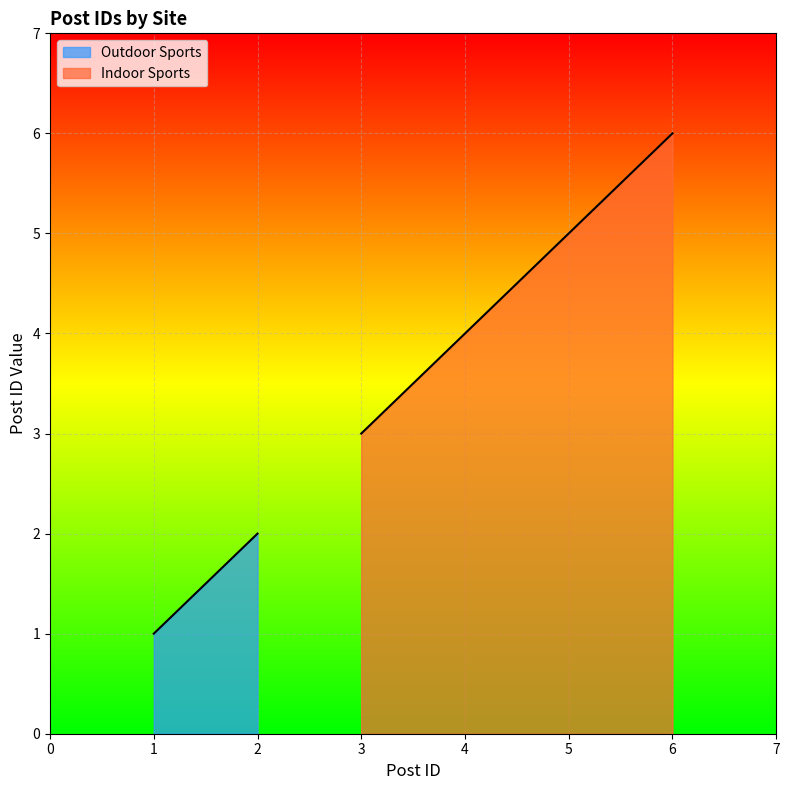

True or false: Indoor Sports has more than 1 interior local peaks.

False